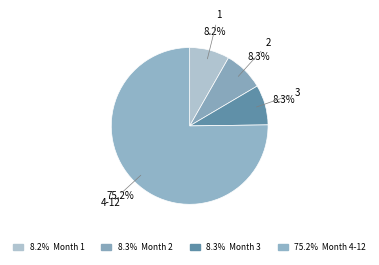

What is the largest slice in the pie chart?

4-12